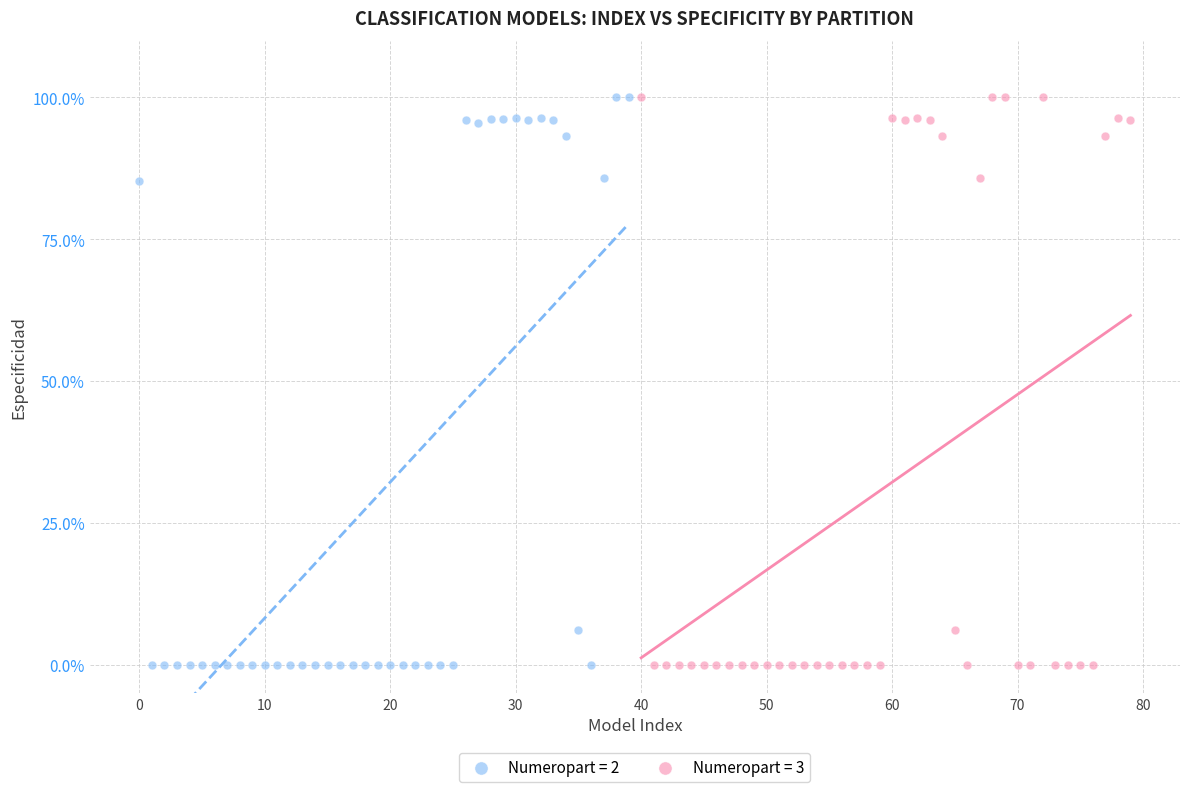

What are all the series names shown in the legend?

Numeropart = 2, Numeropart = 3